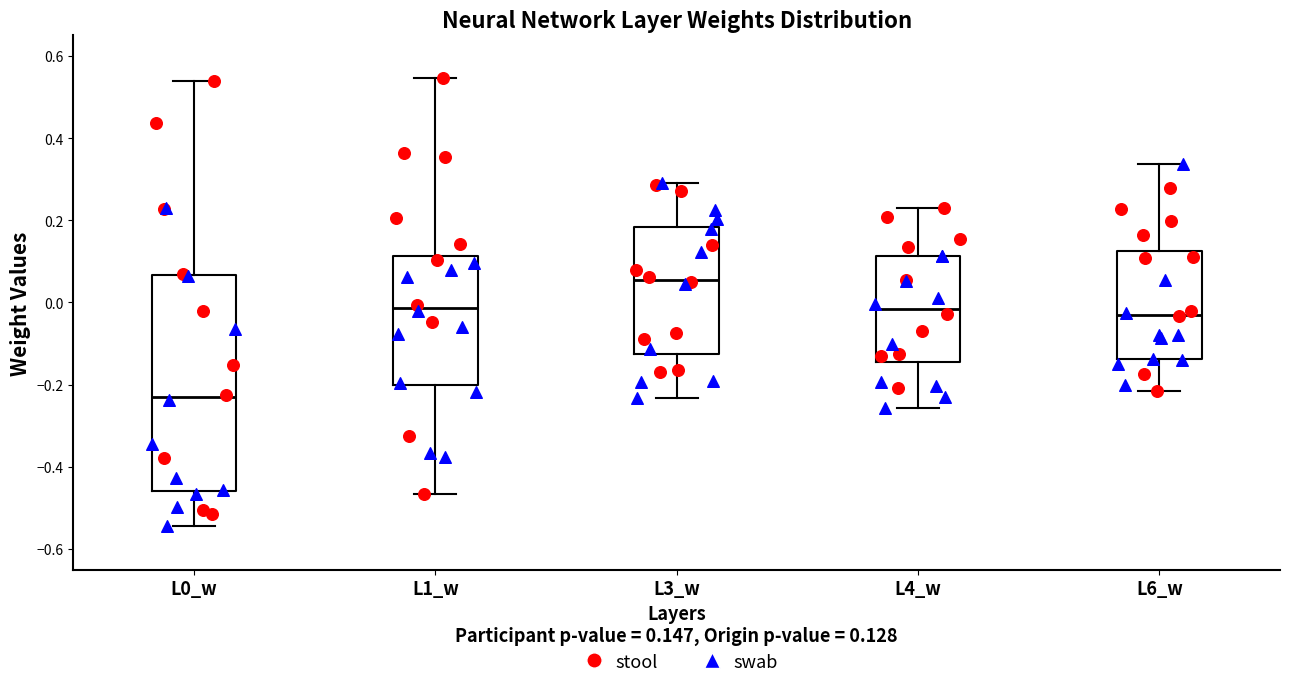

Which box is the tallest, from its lower edge to its upper edge?

L0_w